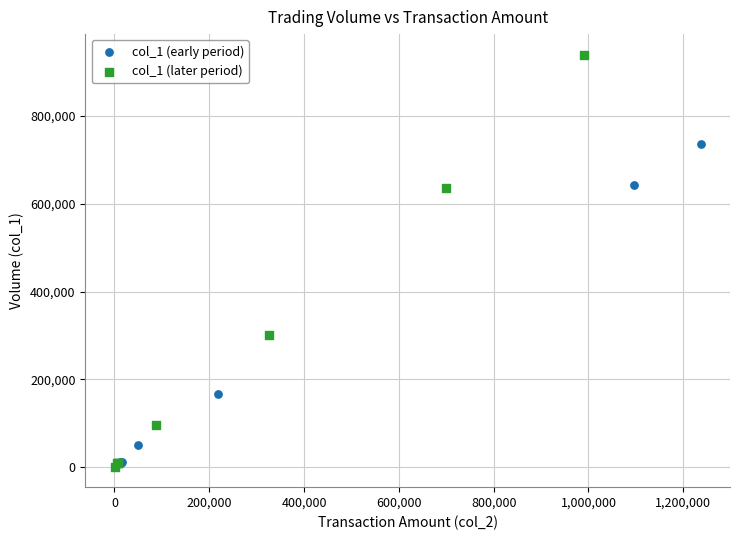

Which series has the largest Y range (max minus min)?

col_1 (later period)